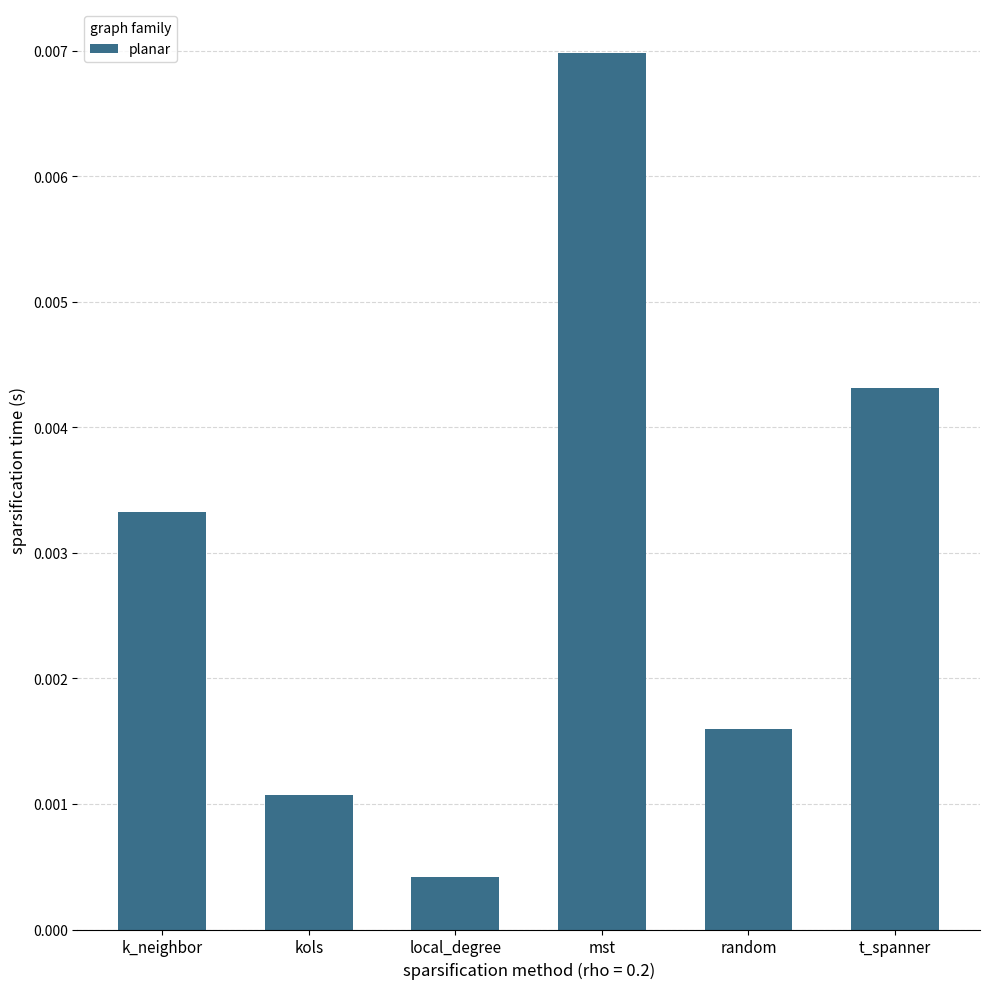

Where is the data nearest to the value 0?

local_degree